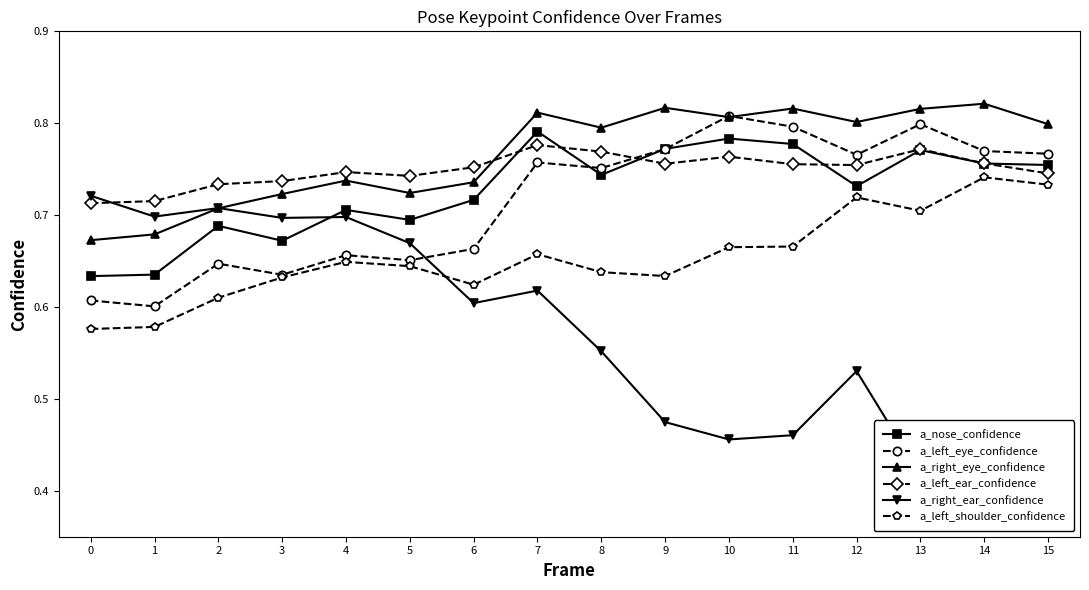

What is the maximum value shown in the chart?

0.8